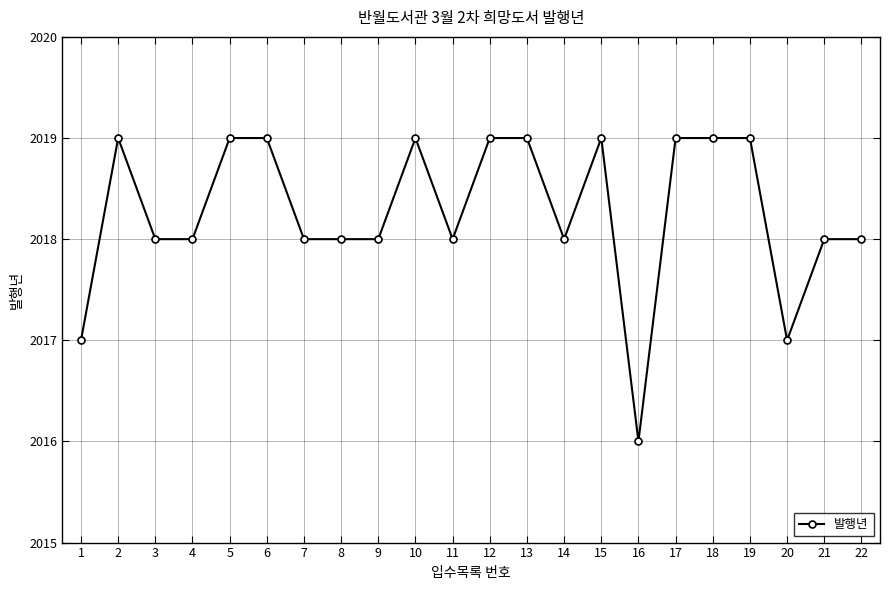

Count the number of categories in the chart.

22